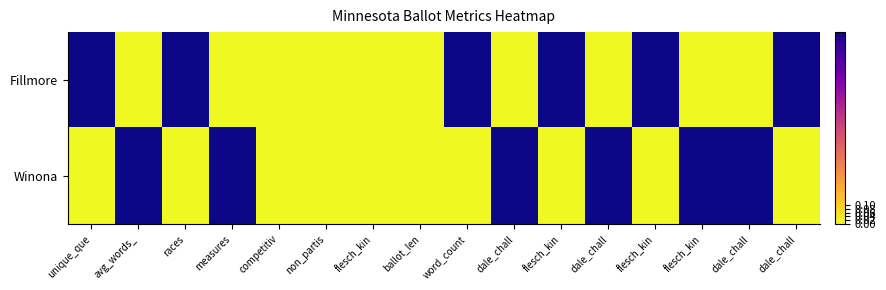

How many distinct data groups are displayed?

2